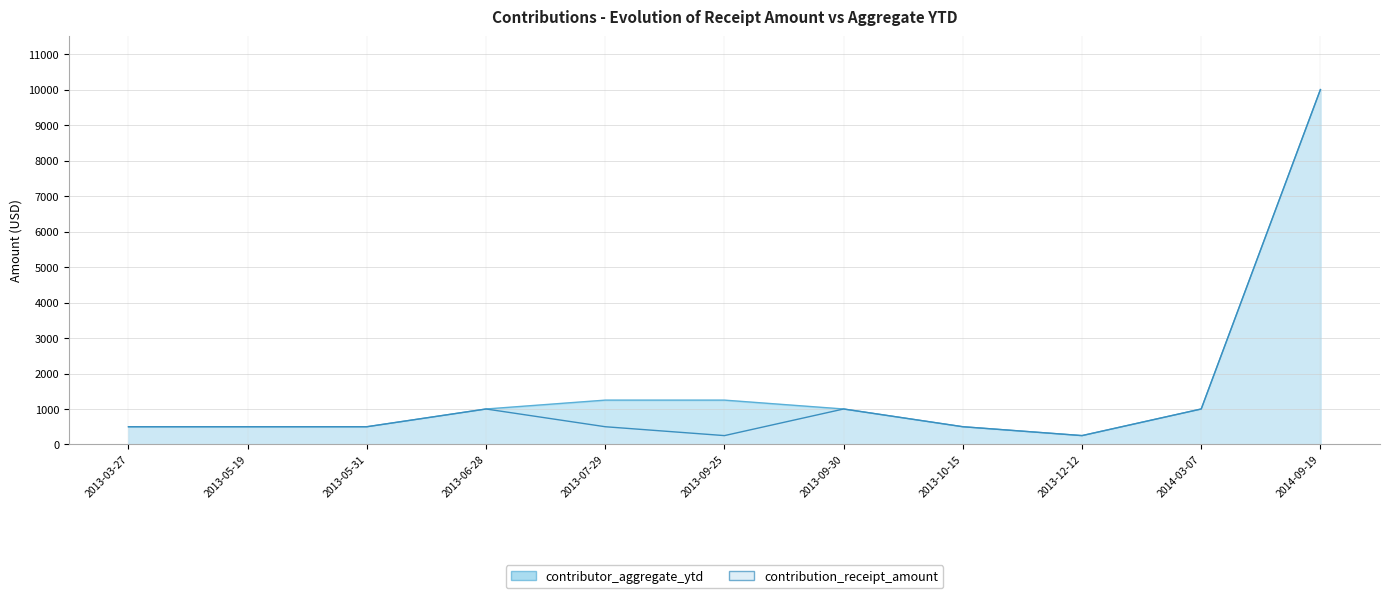

True or false: contributor_aggregate_ytd and contribution_receipt_amount cross at least once.

False